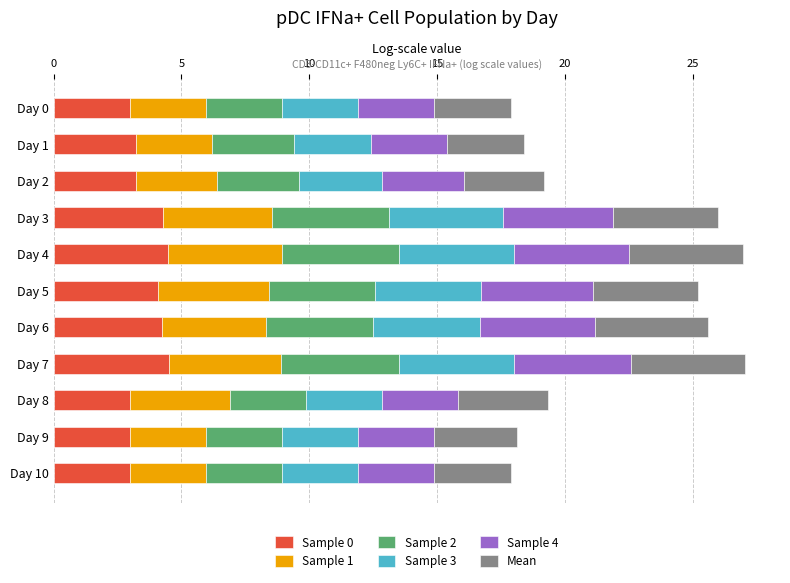

Is it true that Sample 0 equals 1.2 at Day 0?

False